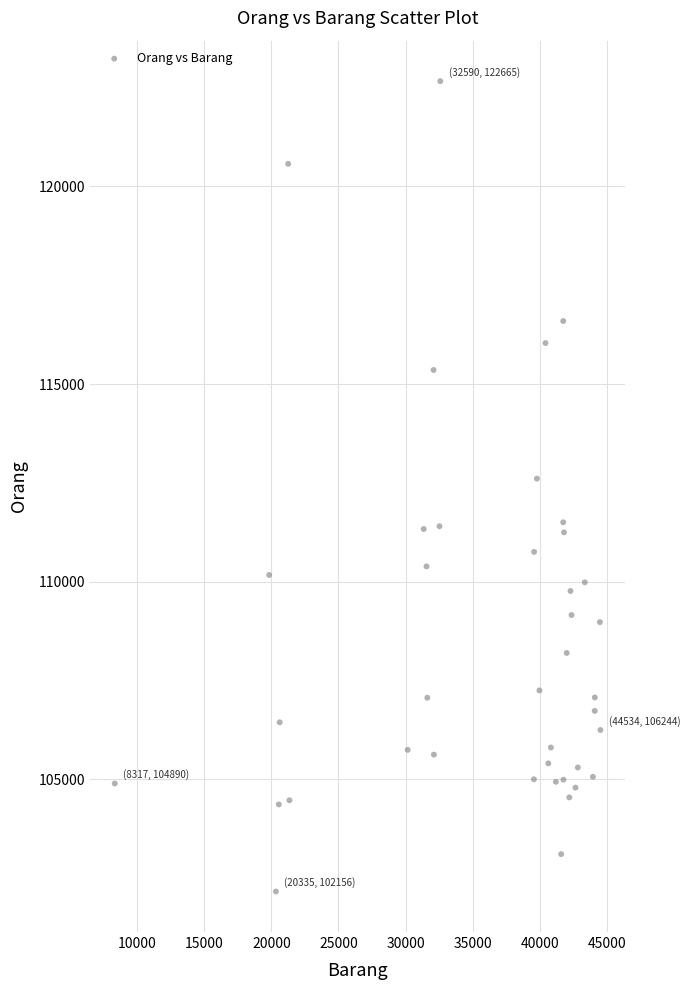

What is the range of Y values (max minus min)?

20509